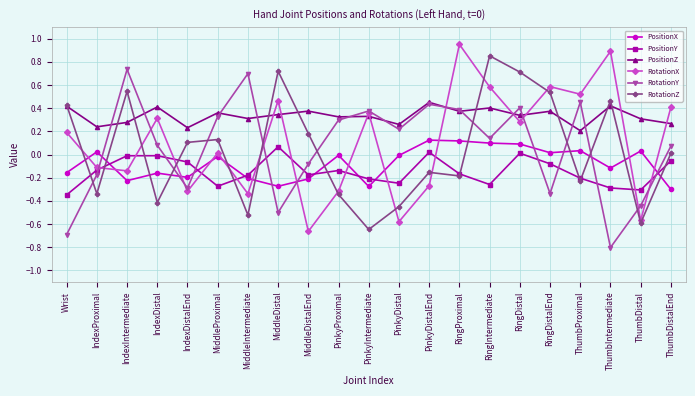

How many interior local valleys does the PositionY series have?

5